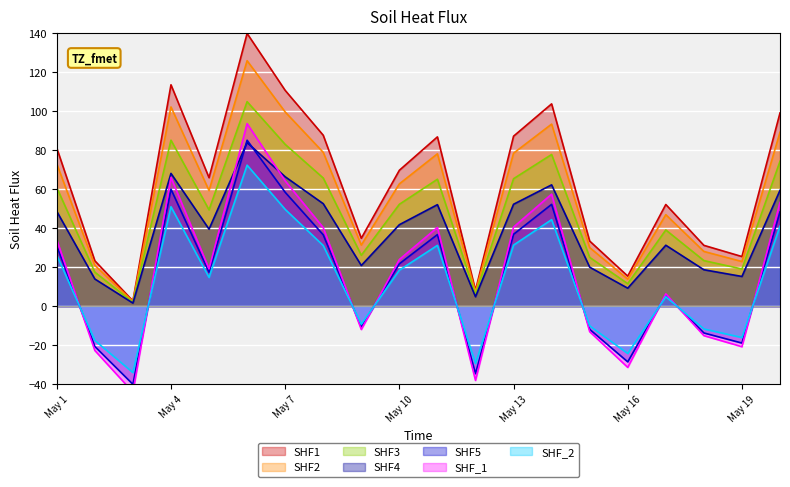

True or false: Row1 and Row0 cross at least once.

False